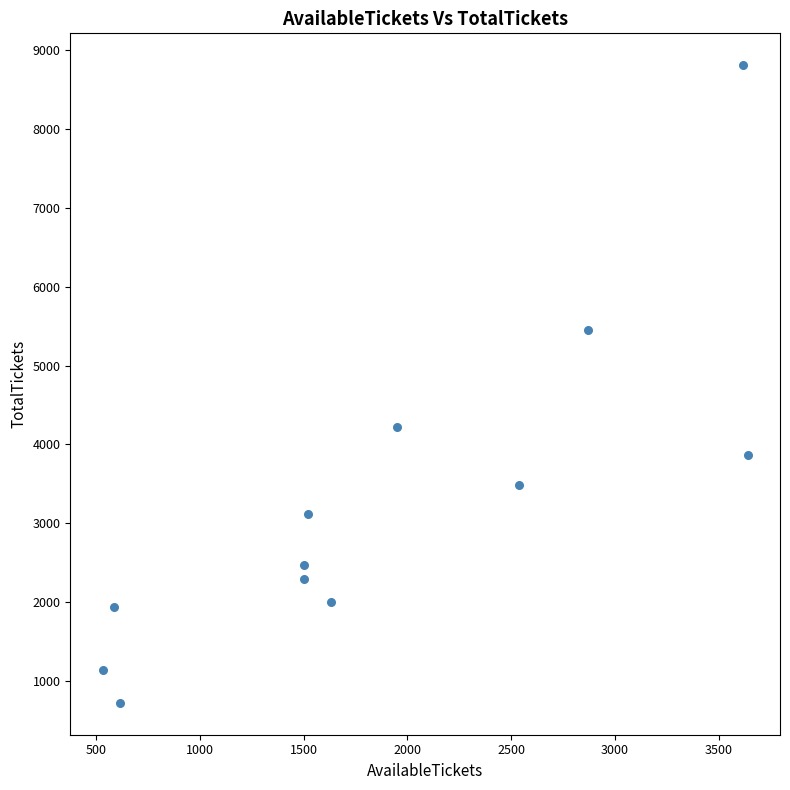

What is the range of X values (max minus min)?

3109